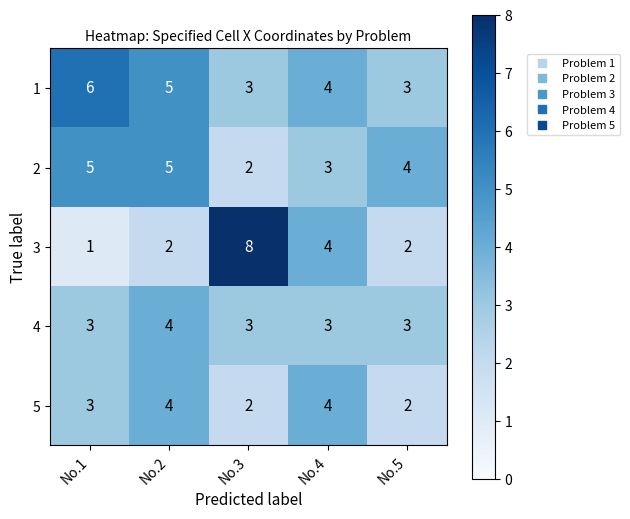

What is the total value across all series at No.1?

18